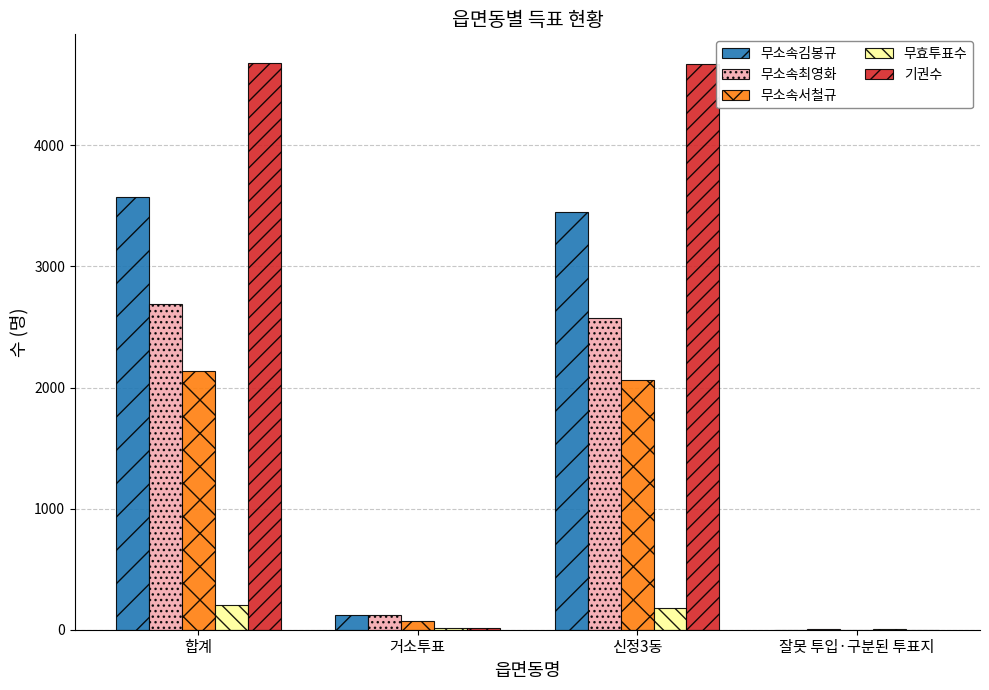

Which series has the largest total across all categories?

기권수